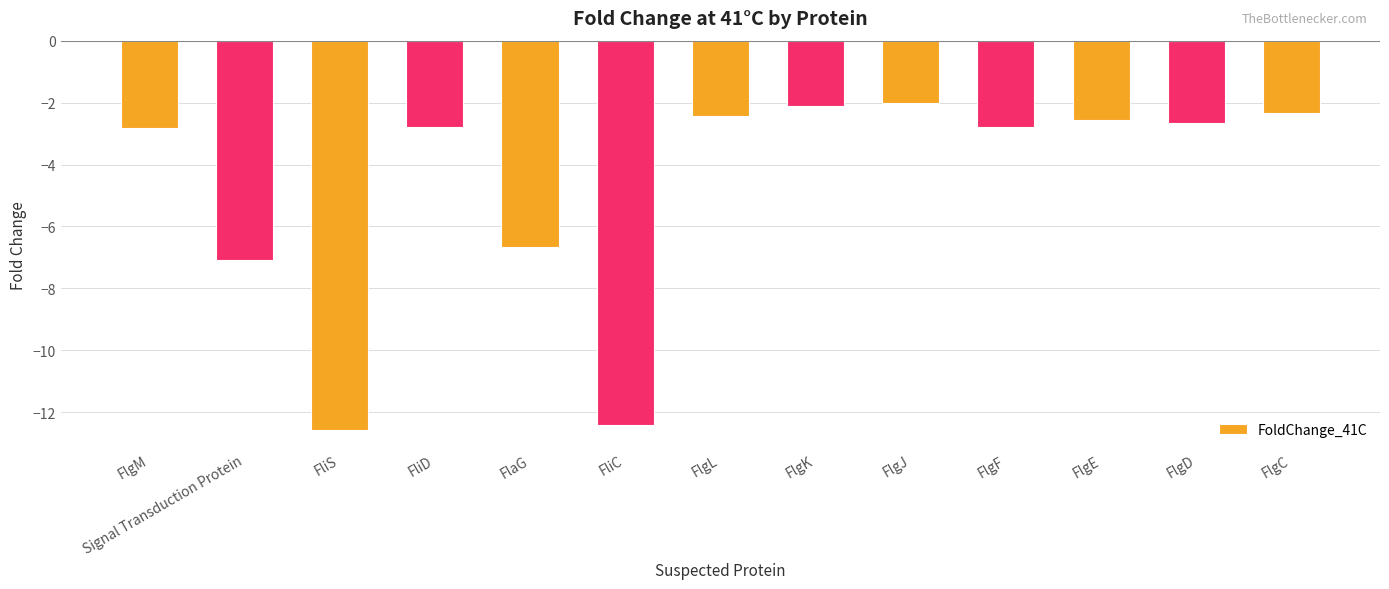

At which label is the value closest to -7?

Signal Transduction Protein